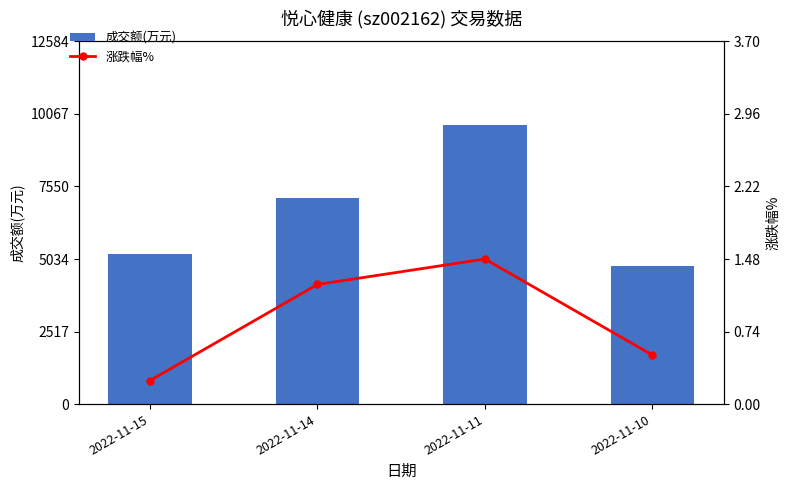

What are all the series names shown in the legend?

成交额(万元), 涨跌幅%